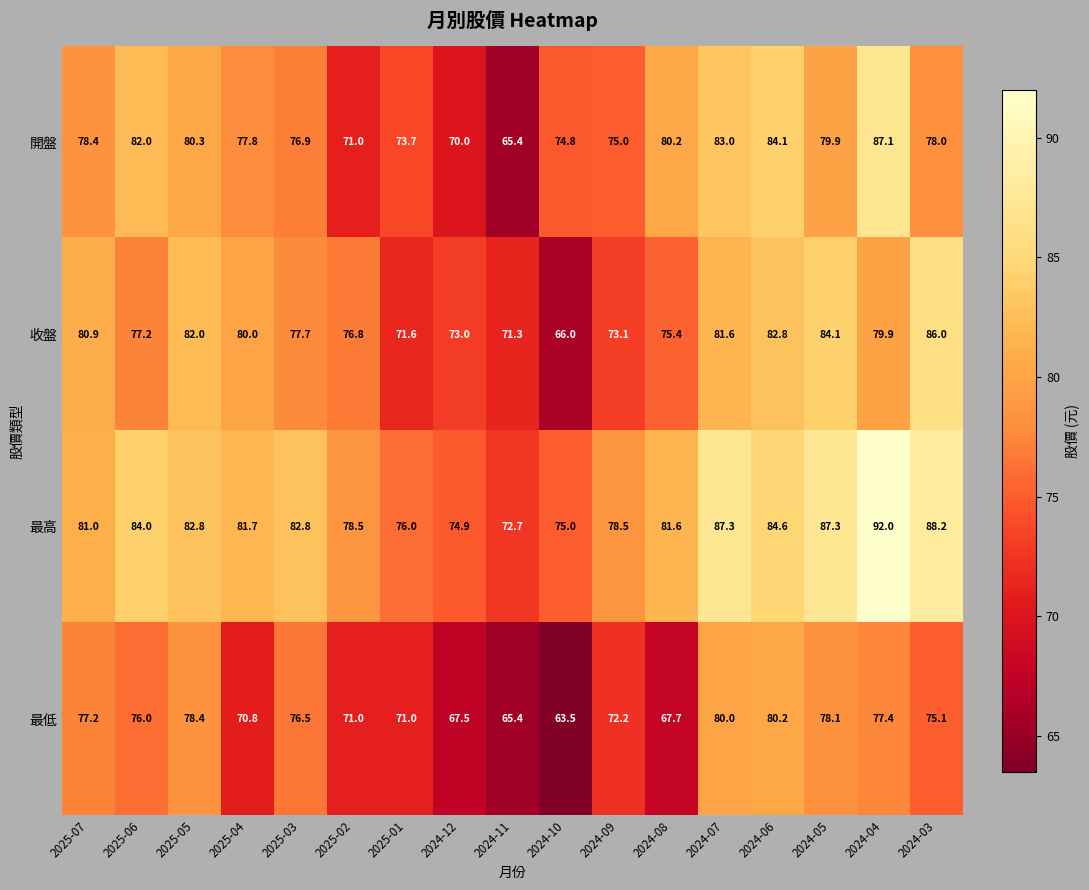

What is the difference between the 最低 values at 2025-04 and 2025-03?

5.7